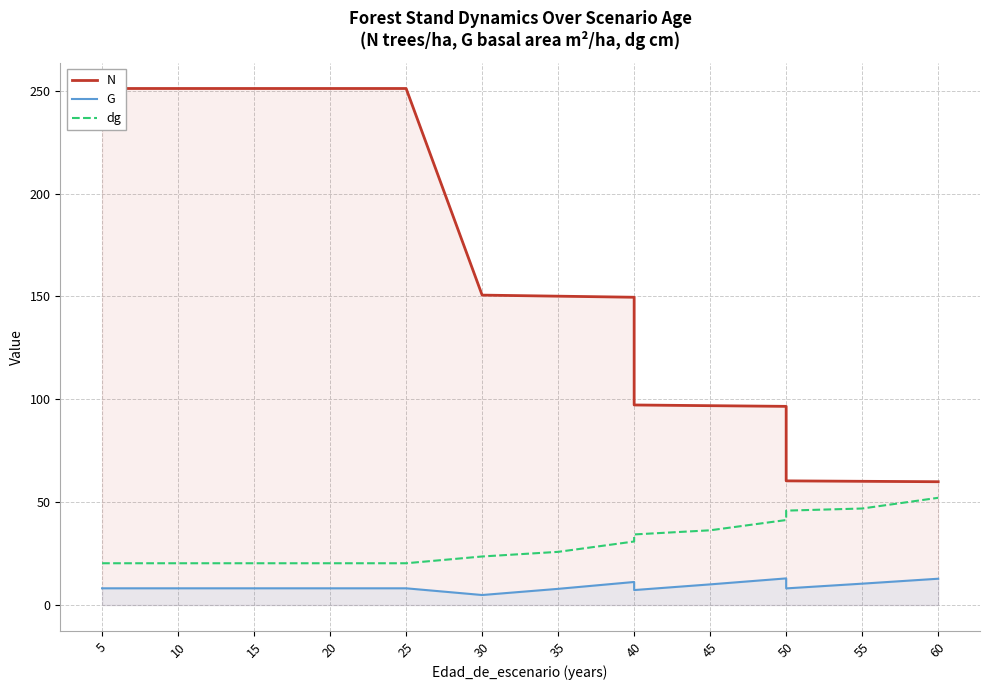

What is the value of the dg point at the 5th from the left?

20.3